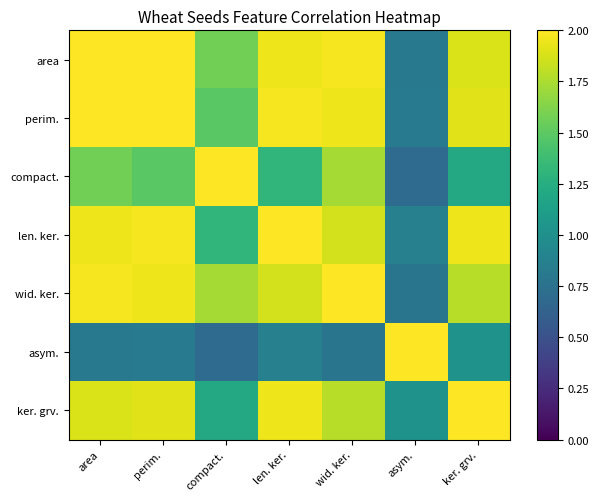

Count the number of categories in the chart.

7